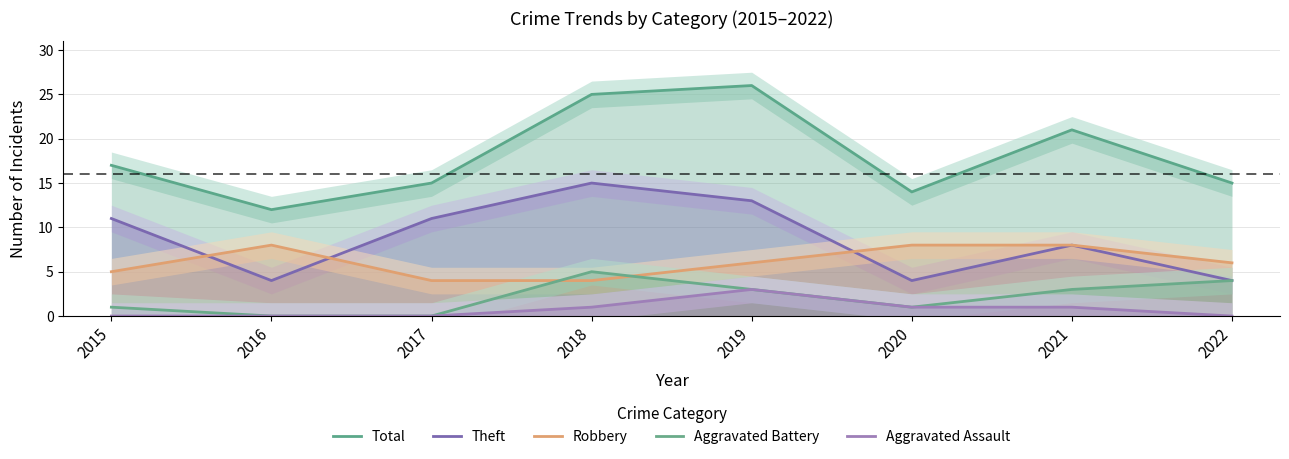

Count the Robbery values in the range 5 to 8.

6